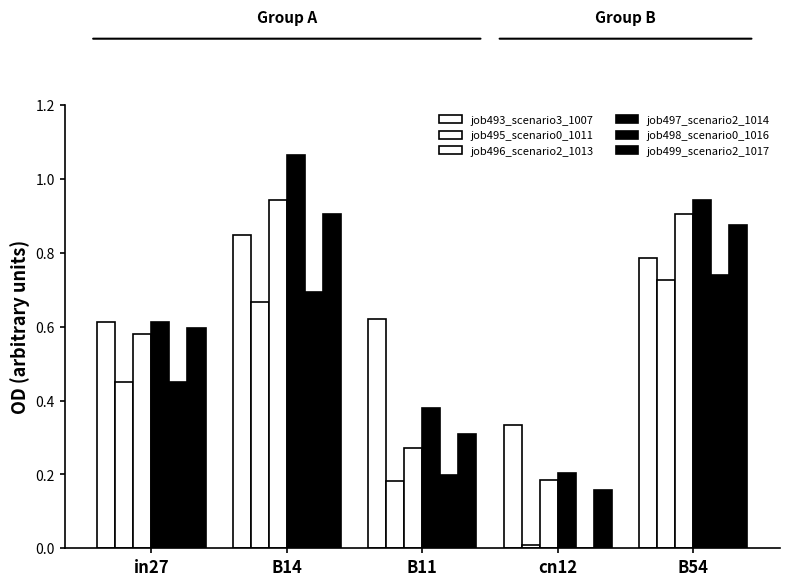

Where is job499_scenario2_1017 nearest to the value 0?

cn12